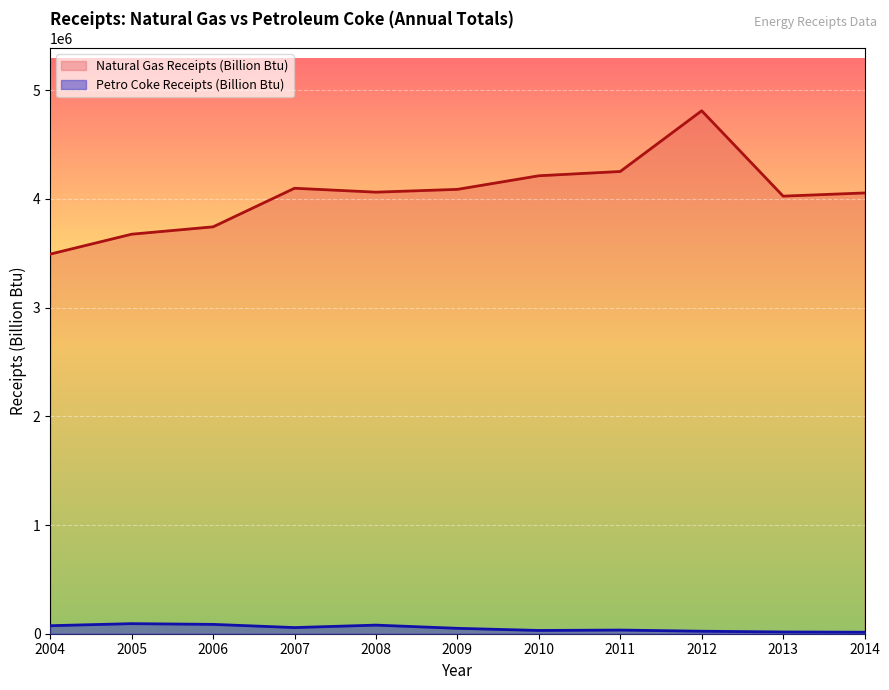

Where does the Natural Gas Receipts (Billion Btu) series first go above 4061830?

2007